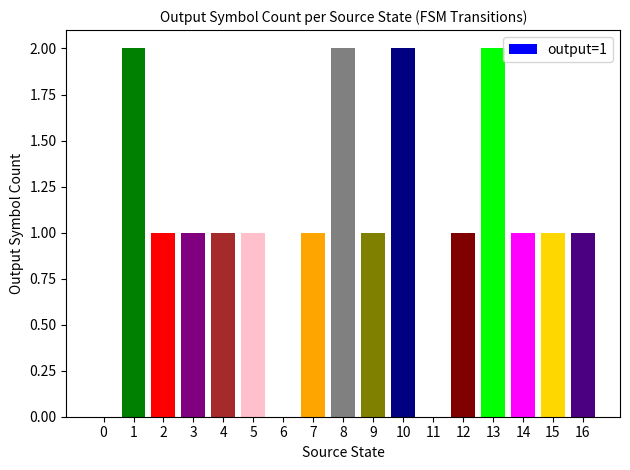

What is the average value?

1